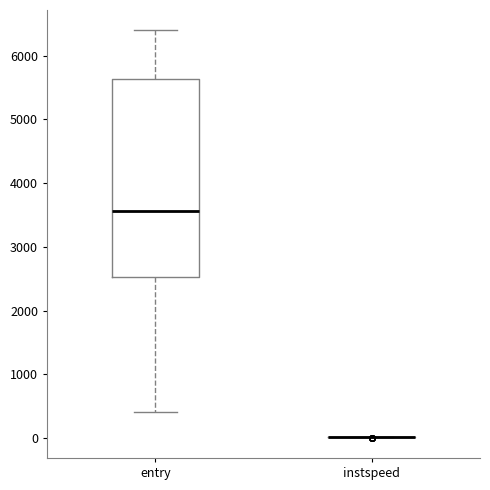

Where does the lower whisker of the box for entry end on the y-axis? The values are not printed on the chart, so give them approximately, as read against the axis.

400